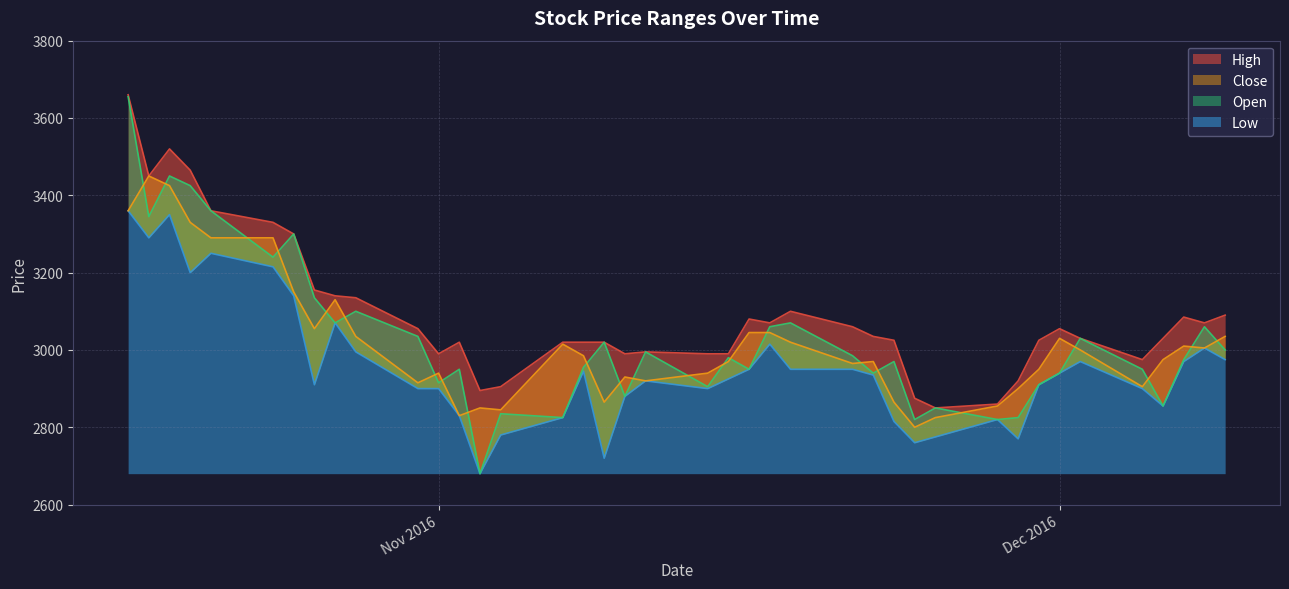

True or false: Low and High cross at least once.

False